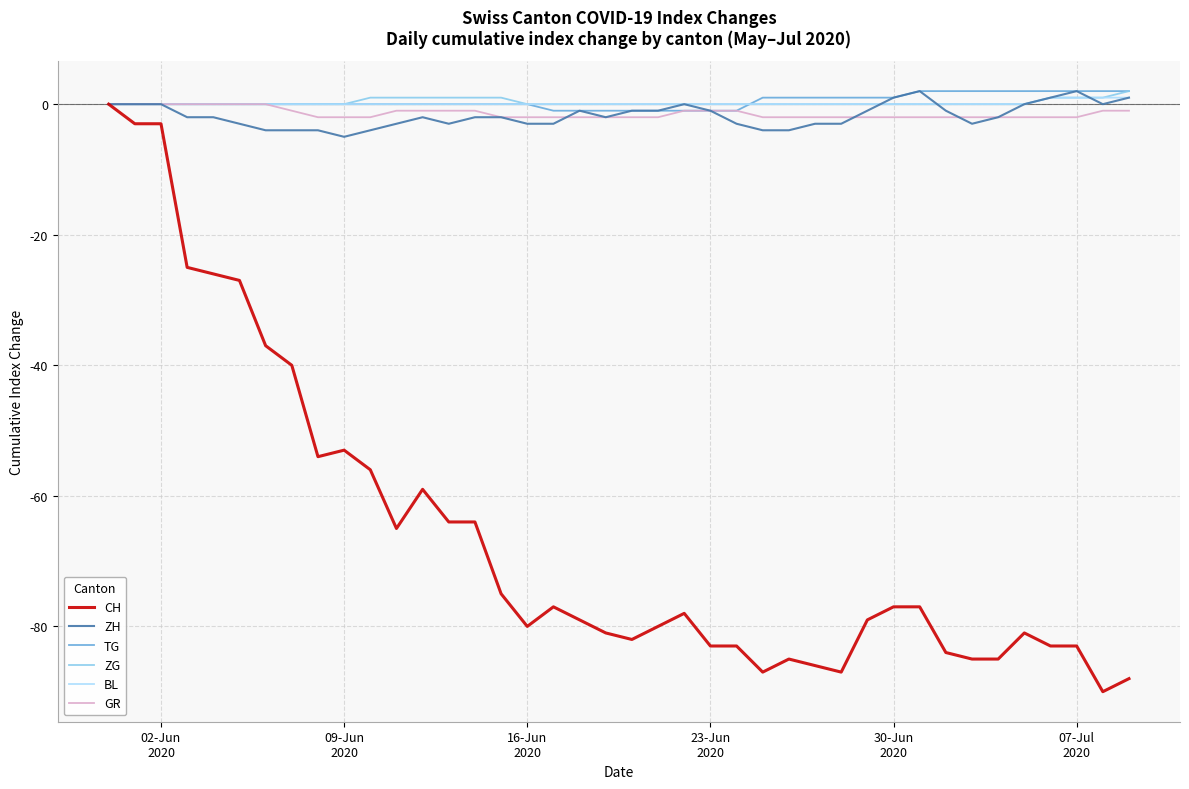

Which series has the widest spread of values?

CH